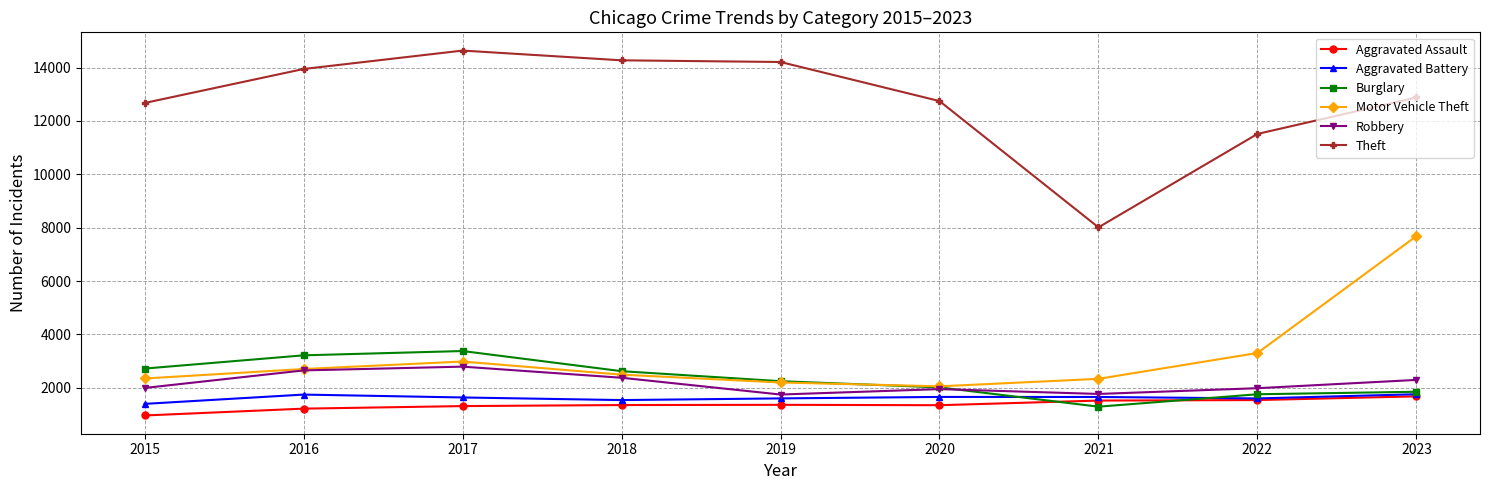

What is the average value of the Robbery series?

2174